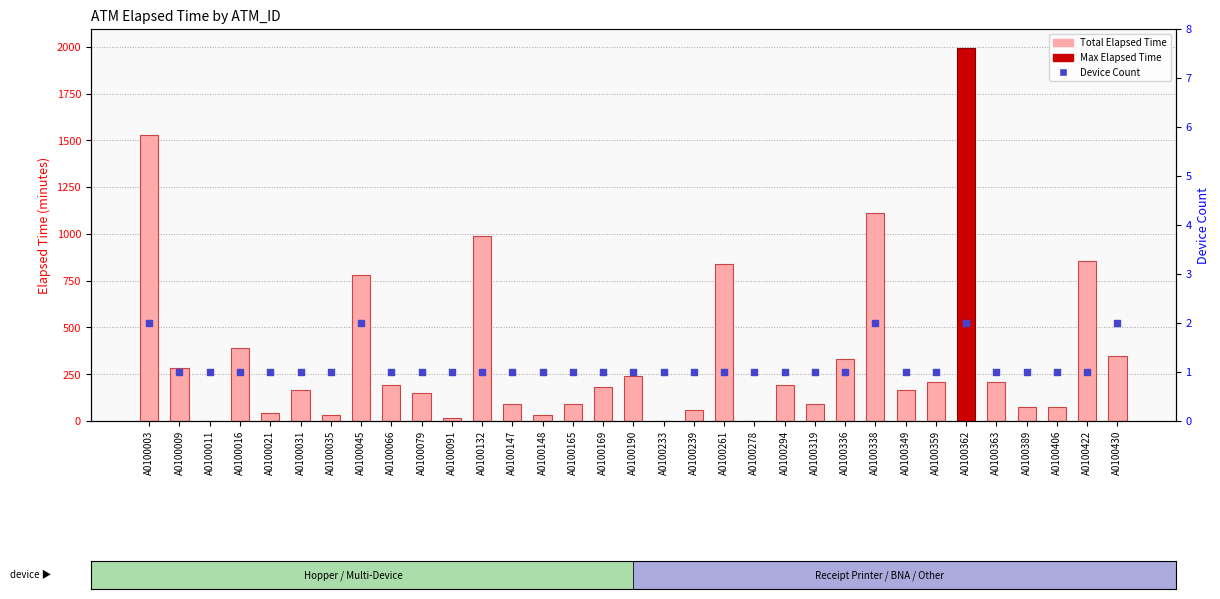

At which category is the sum across all series the highest?

A0100362